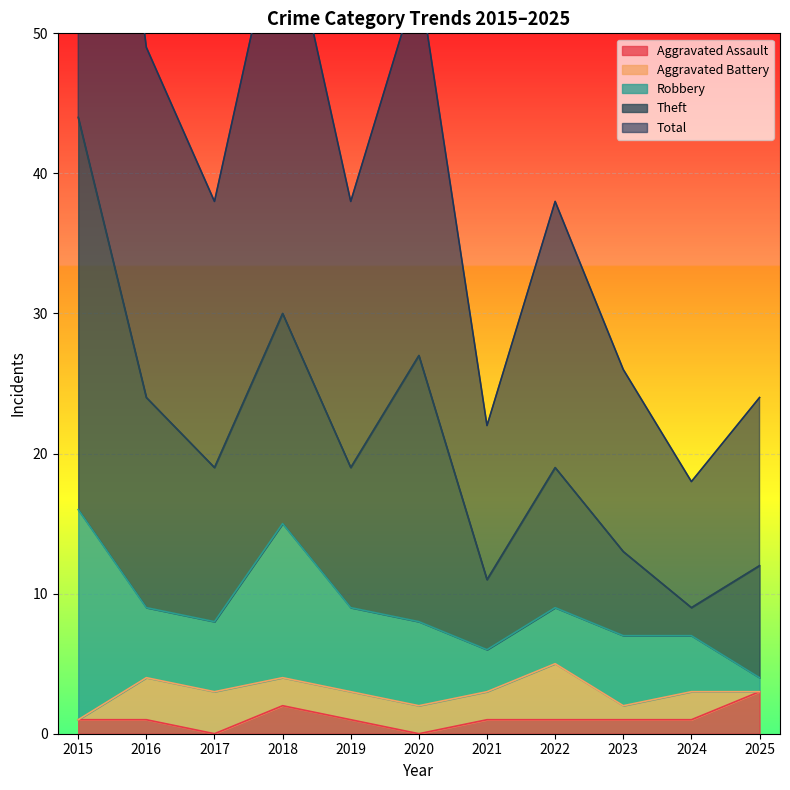

In Theft, how many points are lower than both neighbors (excluding endpoints)?

4